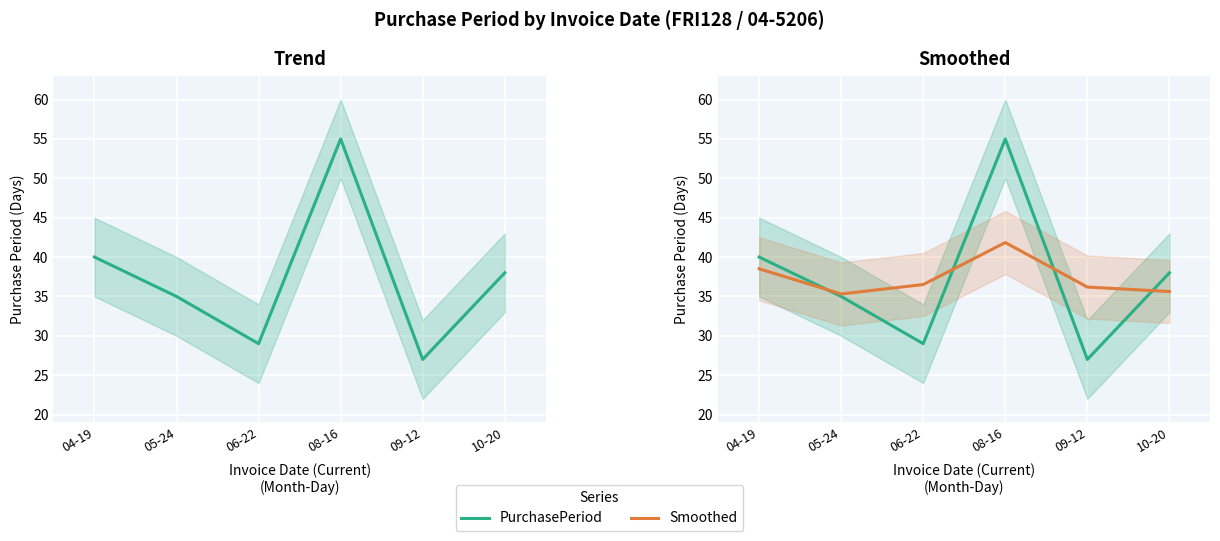

Reading left to right, extract all data points from this chart.

PurchasePeriod: 40.0	35.0	29.0	55.0	27.0	38.0
Smoothed: 38.5	35.3	36.5	41.8	36.2	35.6